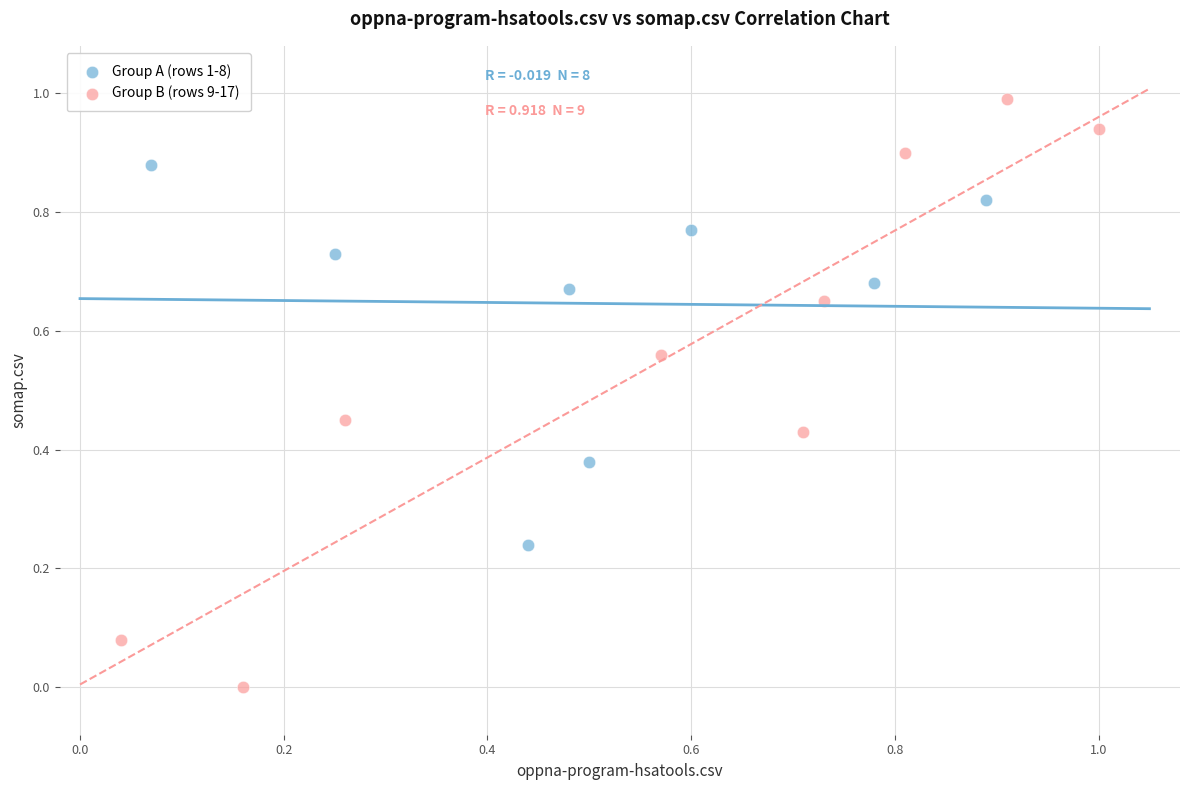

Which series has the largest Y range (max minus min)?

Group B (rows 9-17)